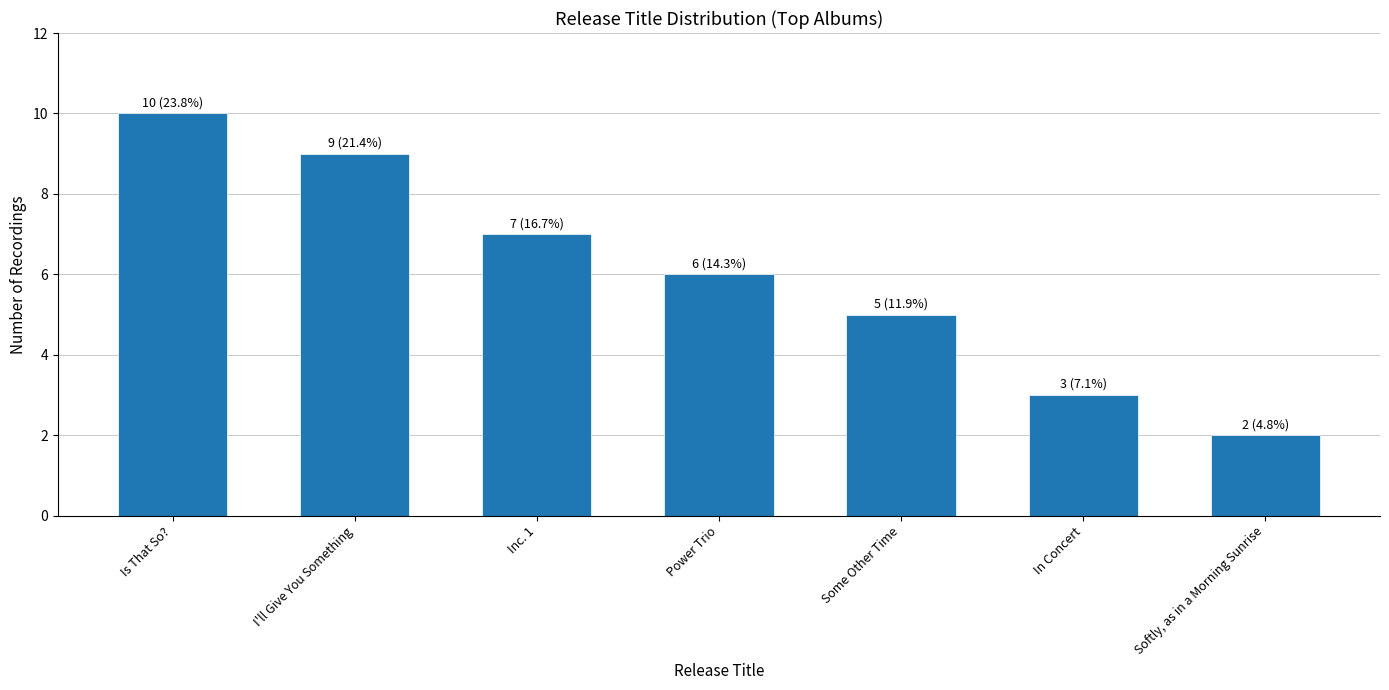

What is the difference between the second highest and second lowest values?

6